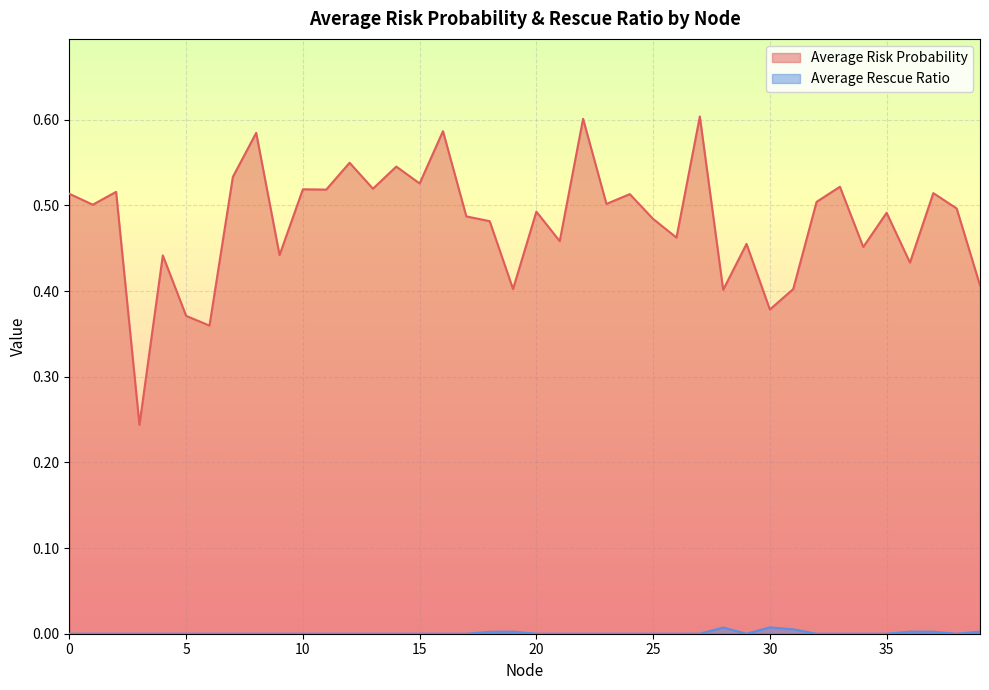

Which has a higher value, 10 or 12?

12